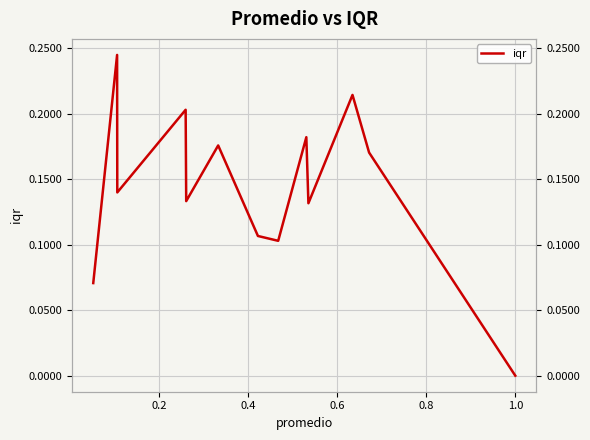

How many series are shown in this chart?

1